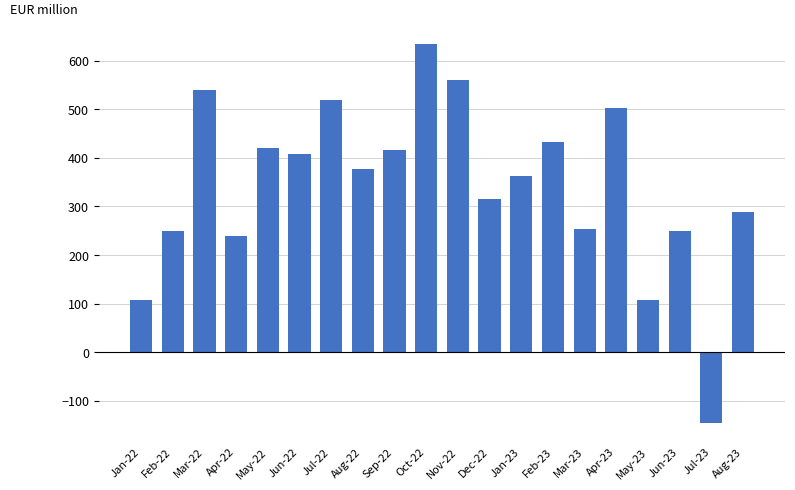

How many bars are there in total?

20